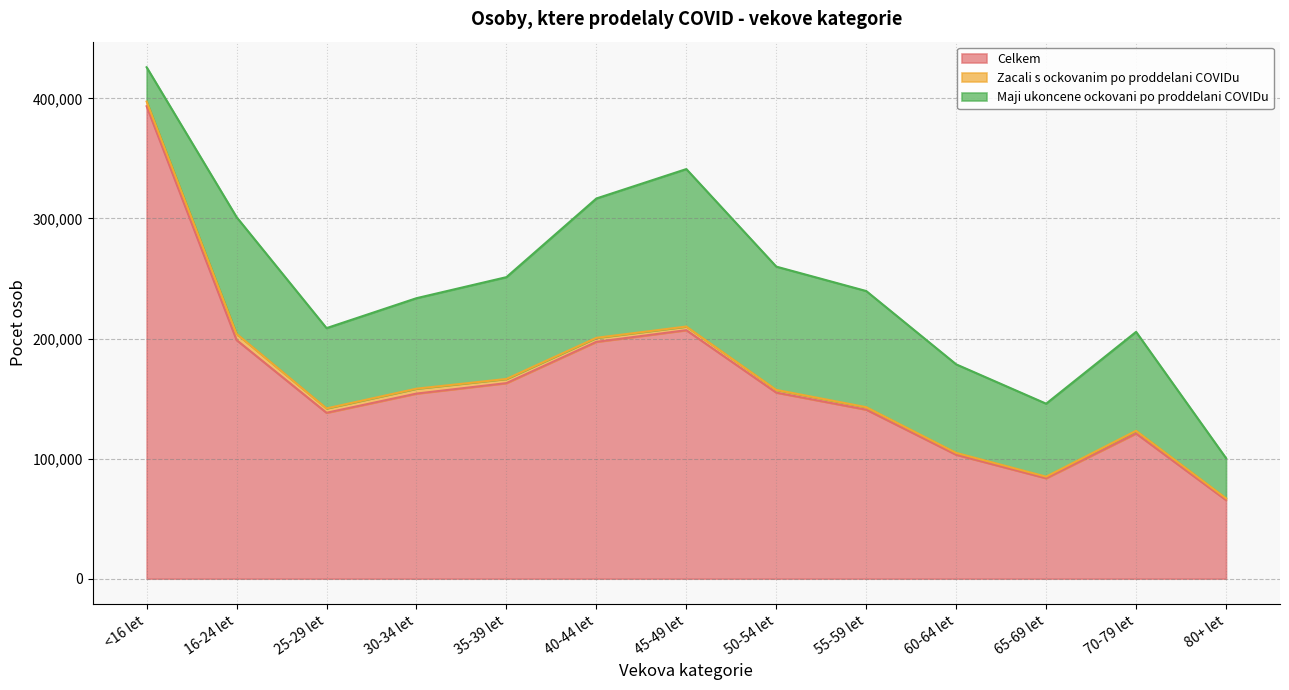

How many categories are shown in the chart?

13